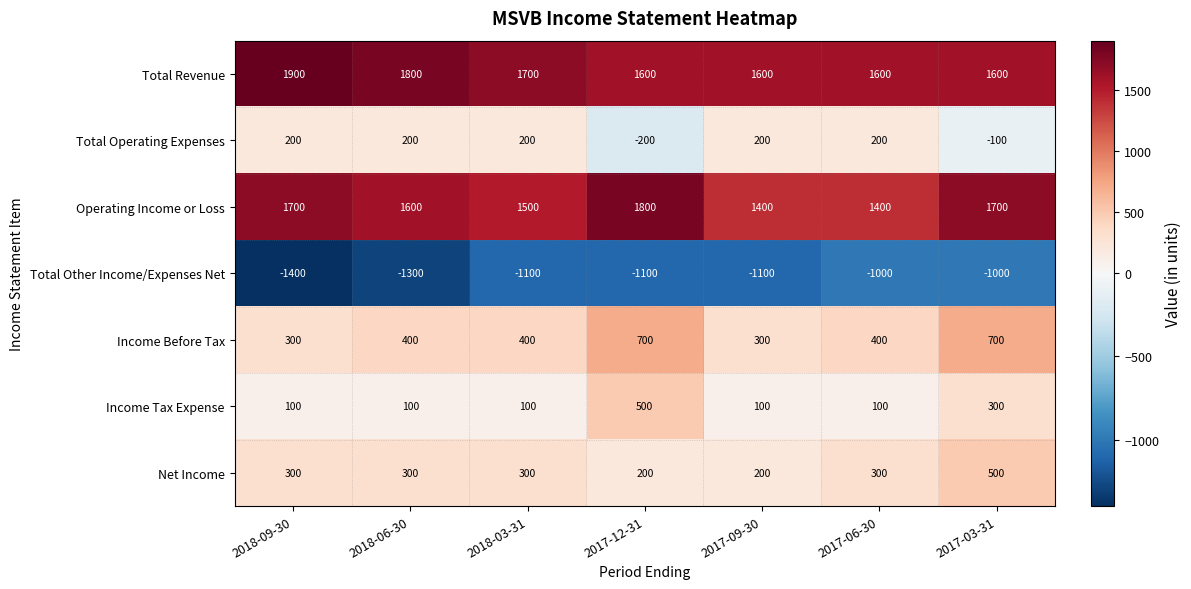

What is the difference between the maximum and minimum values in the Operating Income or Loss series?

400